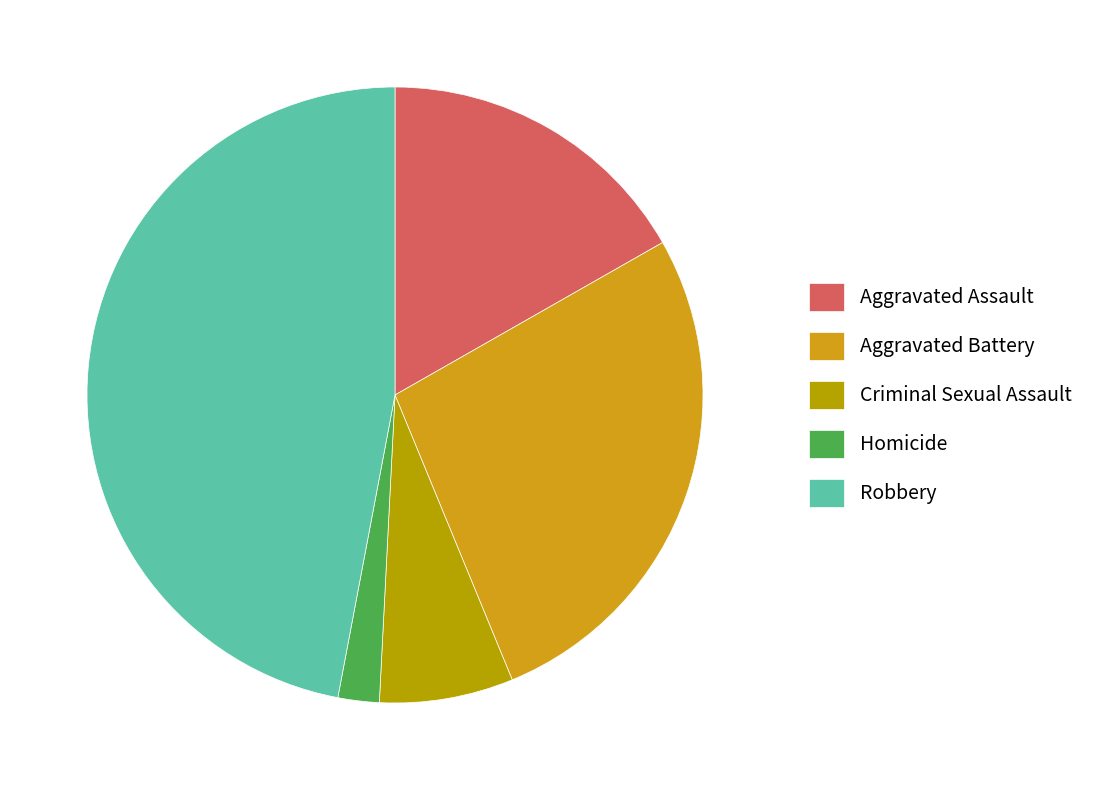

Is Aggravated Assault the majority of the pie?

No